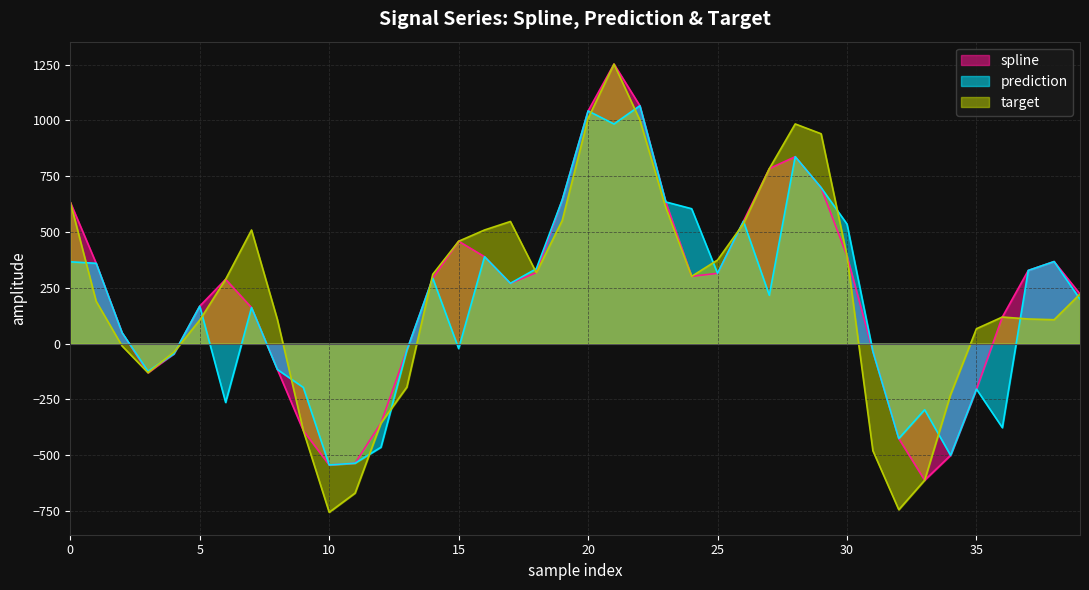

After their last crossing, which series has the higher values: prediction or target?

target